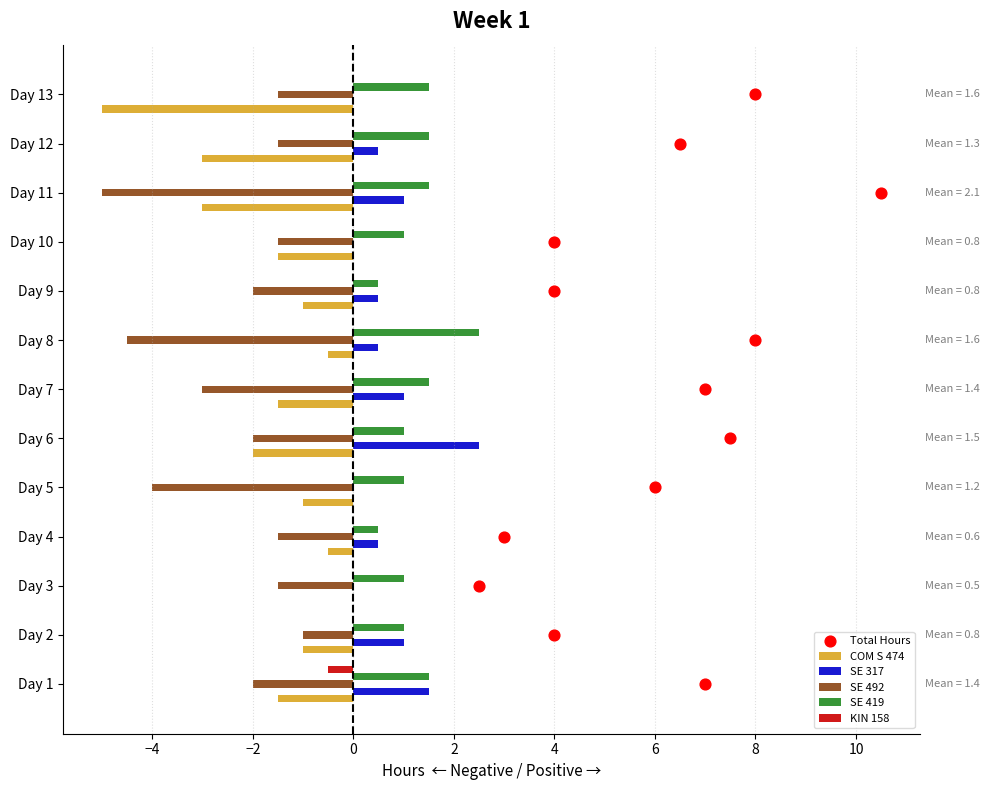

Which series reaches the minimum Y coordinate?

COM S 474